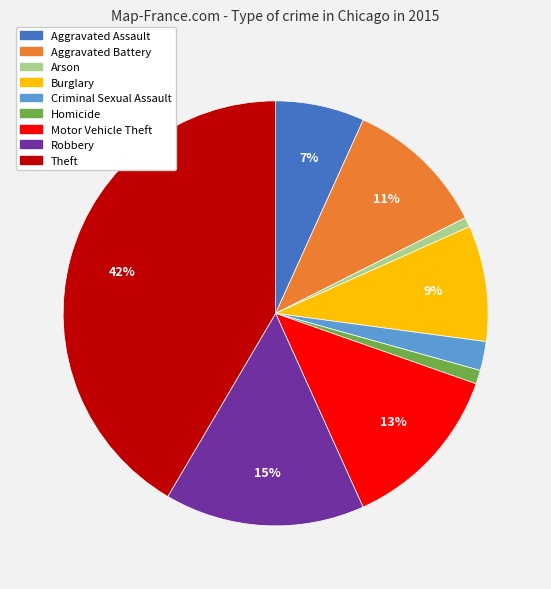

Combined, do Robbery and Criminal Sexual Assault account for over 50%?

No